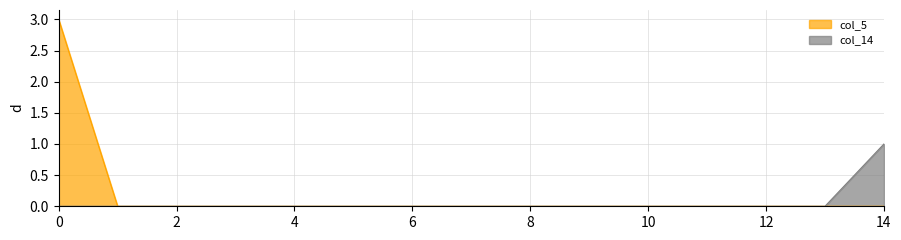

List the labels in order of col_14 value, largest first.

14, 0, 1, 2, 3, 4, 5, 6, 7, 8, 9, 10, 11, 12, 13